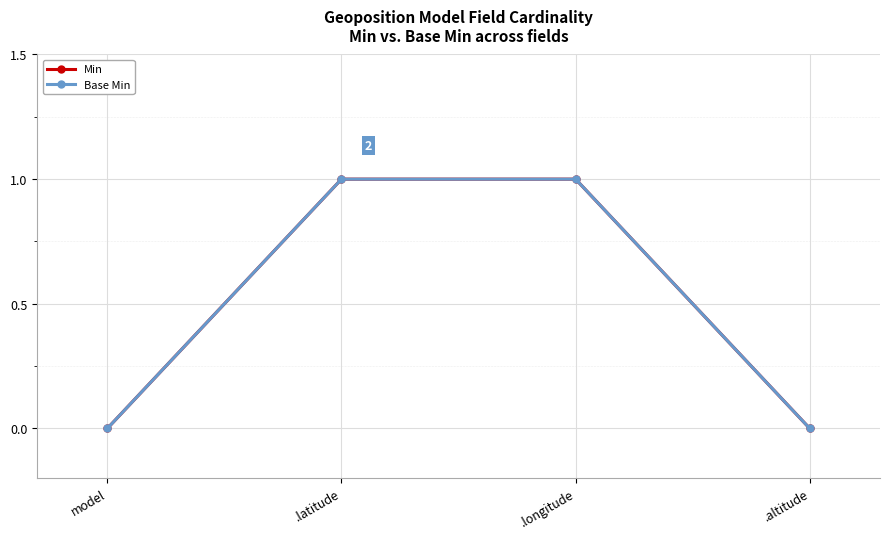

Is this an area chart (filled region under the line)?

No